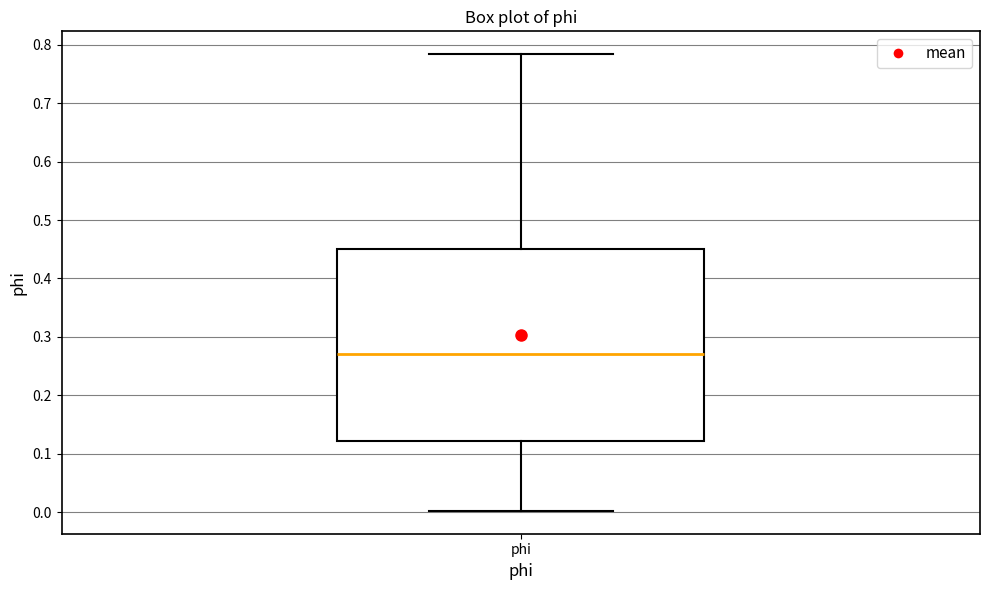

Read this box plot against the y-axis: the position of the median line, the range covered by the box, and the ends of both whiskers. The values are not printed on the chart, so give them approximately, as read against the axis.

median 0.27, box 0.12 to 0.45, whiskers 0.00 to 0.78